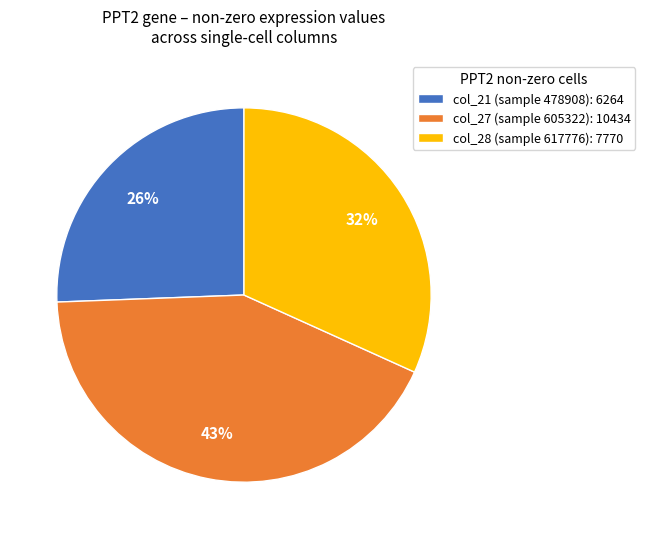

To the nearest percent, what portion does col_21 (sample 478908): 6264 represent?

26%